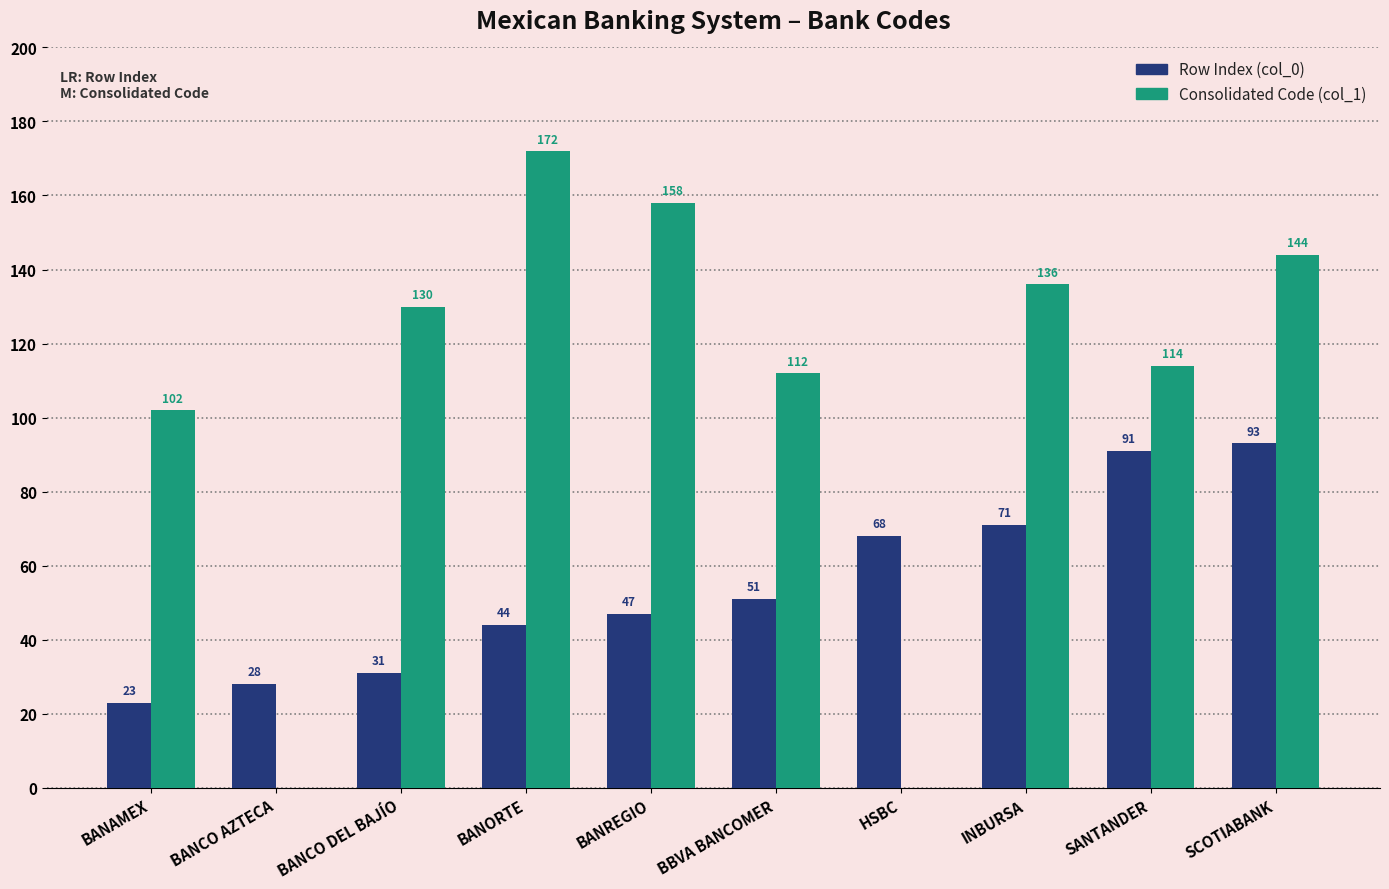

True or false: Consolidated Code (col_1) has a value of 102 at BANAMEX.

True